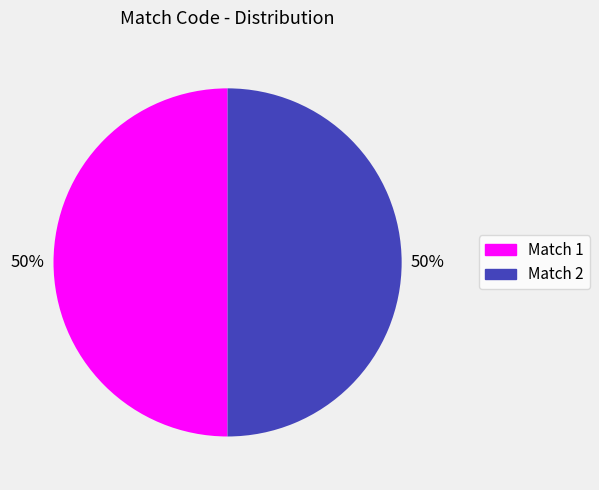

To the nearest percent, what is the average slice percentage?

50%